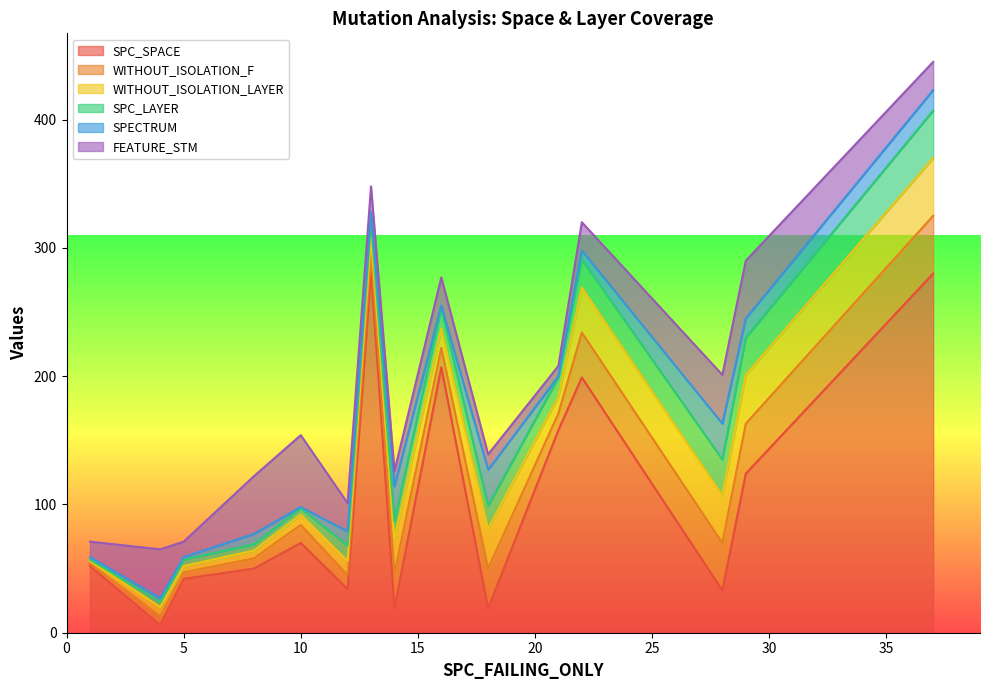

Does the chart have visible grid lines?

No